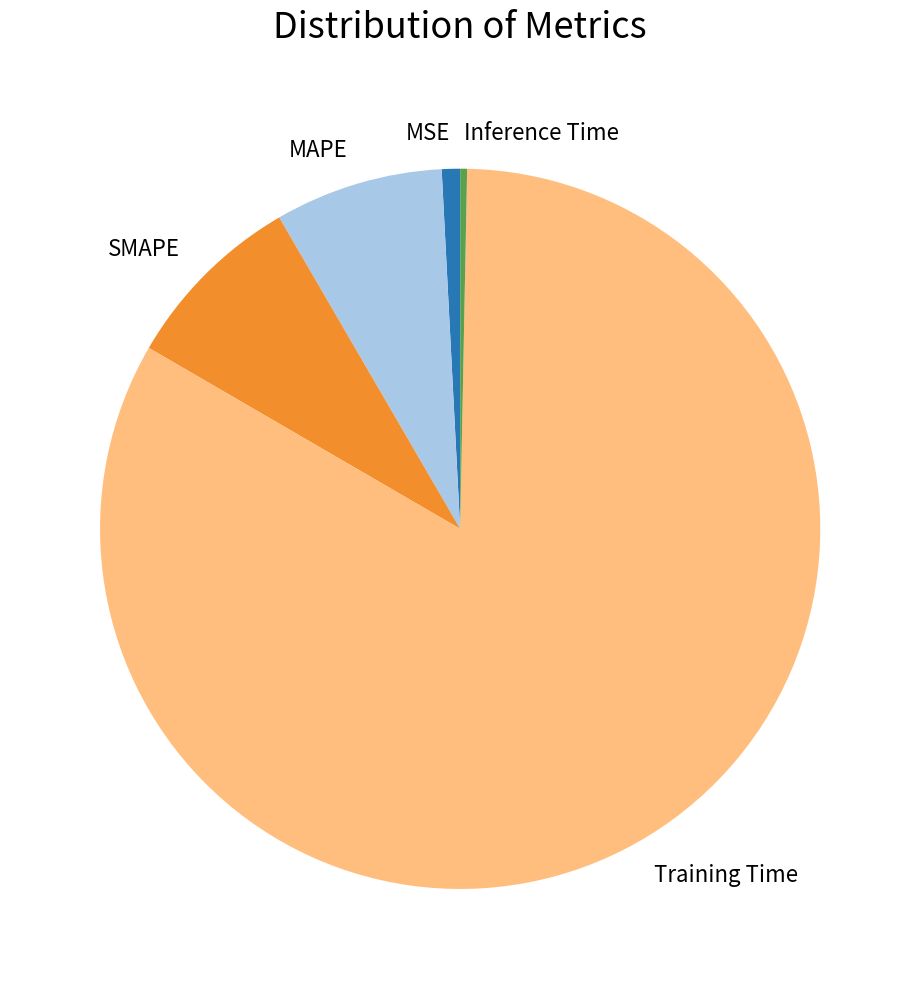

Combined, do MSE and MAPE account for over 50%?

No